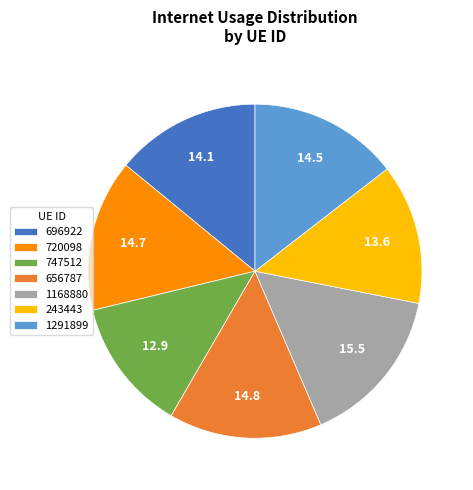

Does 1291899 account for over 50% of the chart?

No